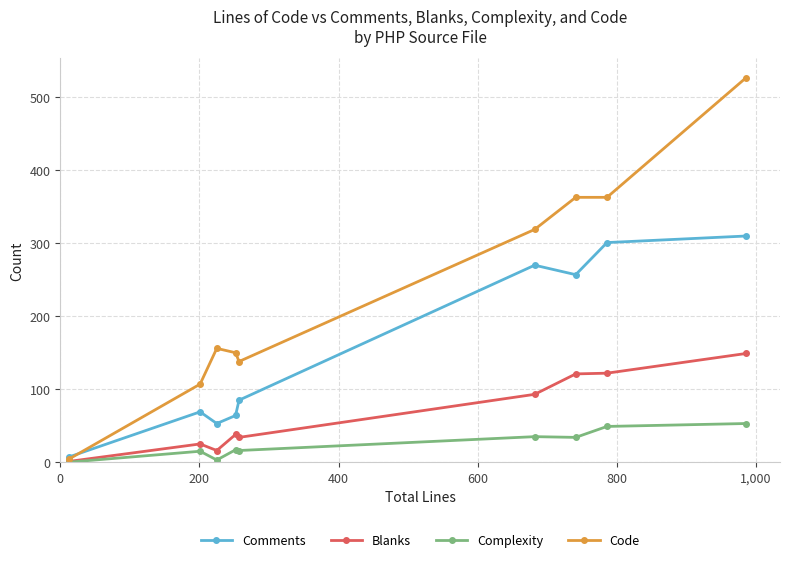

Rank the series by their average value, from highest to lowest.

Code, Comments, Blanks, Complexity